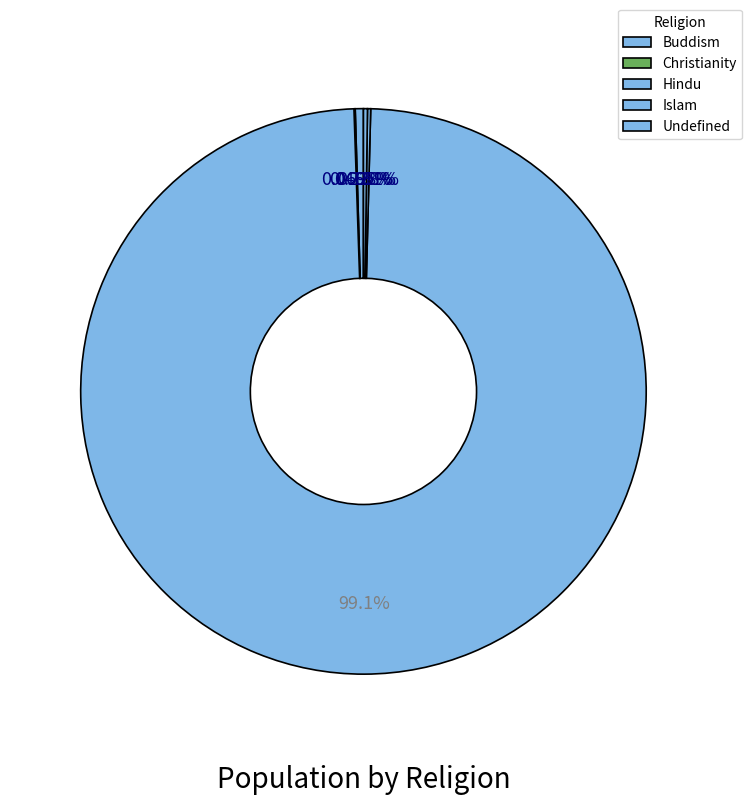

Which category has the biggest portion of the pie?

Hindu